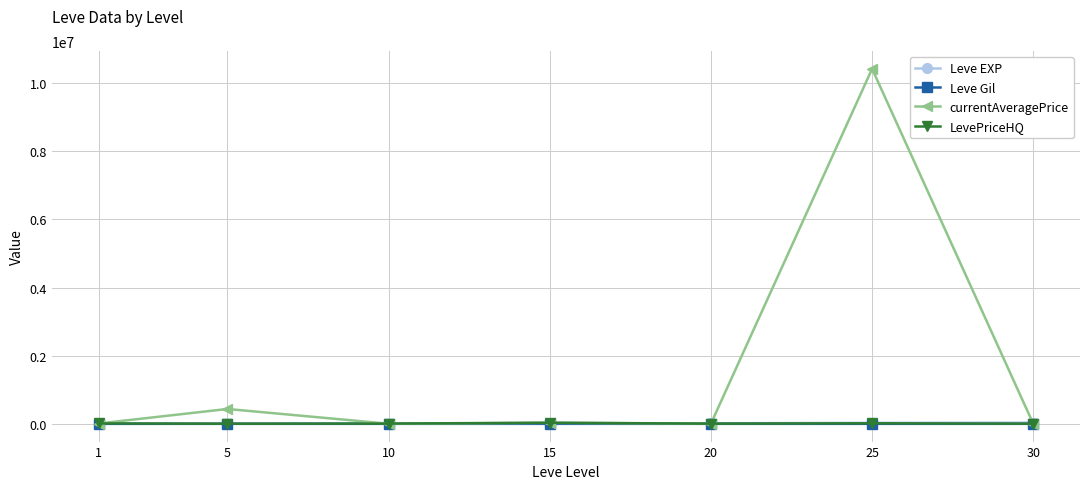

At which label is currentAveragePrice closest to 5211529?

5